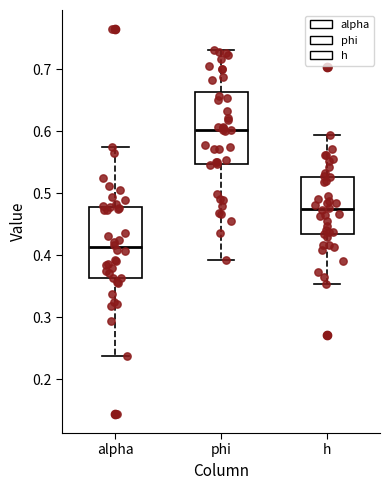

Reading left to right, transcribe this box plot: for each box, give where its median line is, the range the box spans, and where its two whiskers end, as read against the y-axis. The values are not printed on the chart, so give them approximately, as read against the axis.

alpha: median 0.41, box 0.36 to 0.48, whiskers 0.24 to 0.57
phi: median 0.60, box 0.55 to 0.66, whiskers 0.39 to 0.73
h: median 0.47, box 0.43 to 0.53, whiskers 0.35 to 0.59